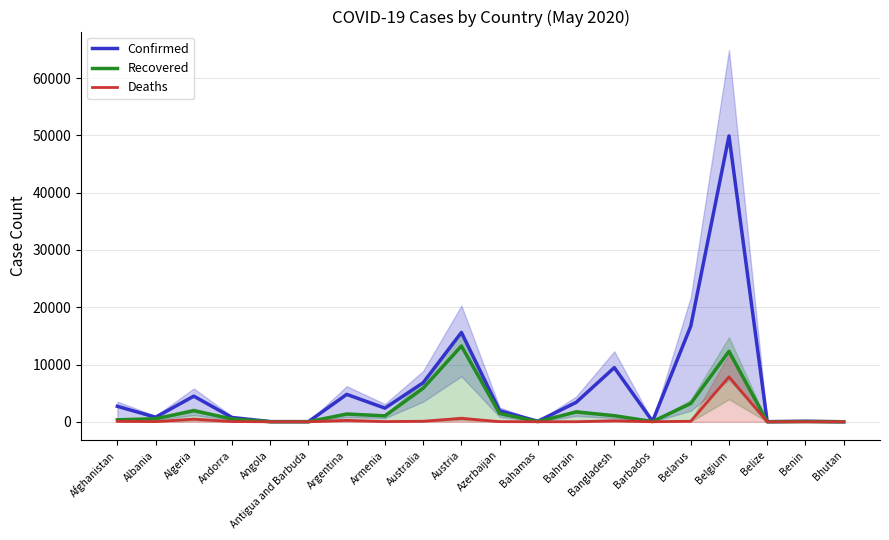

What is the average value of the Deaths series?

489